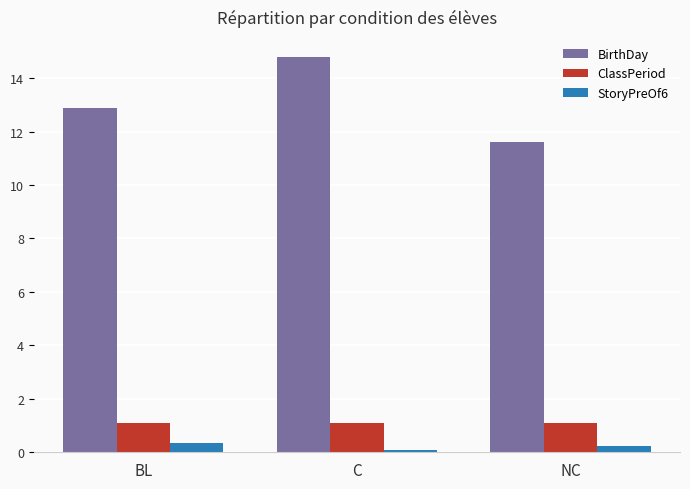

At which label does BirthDay first exceed 12?

BL